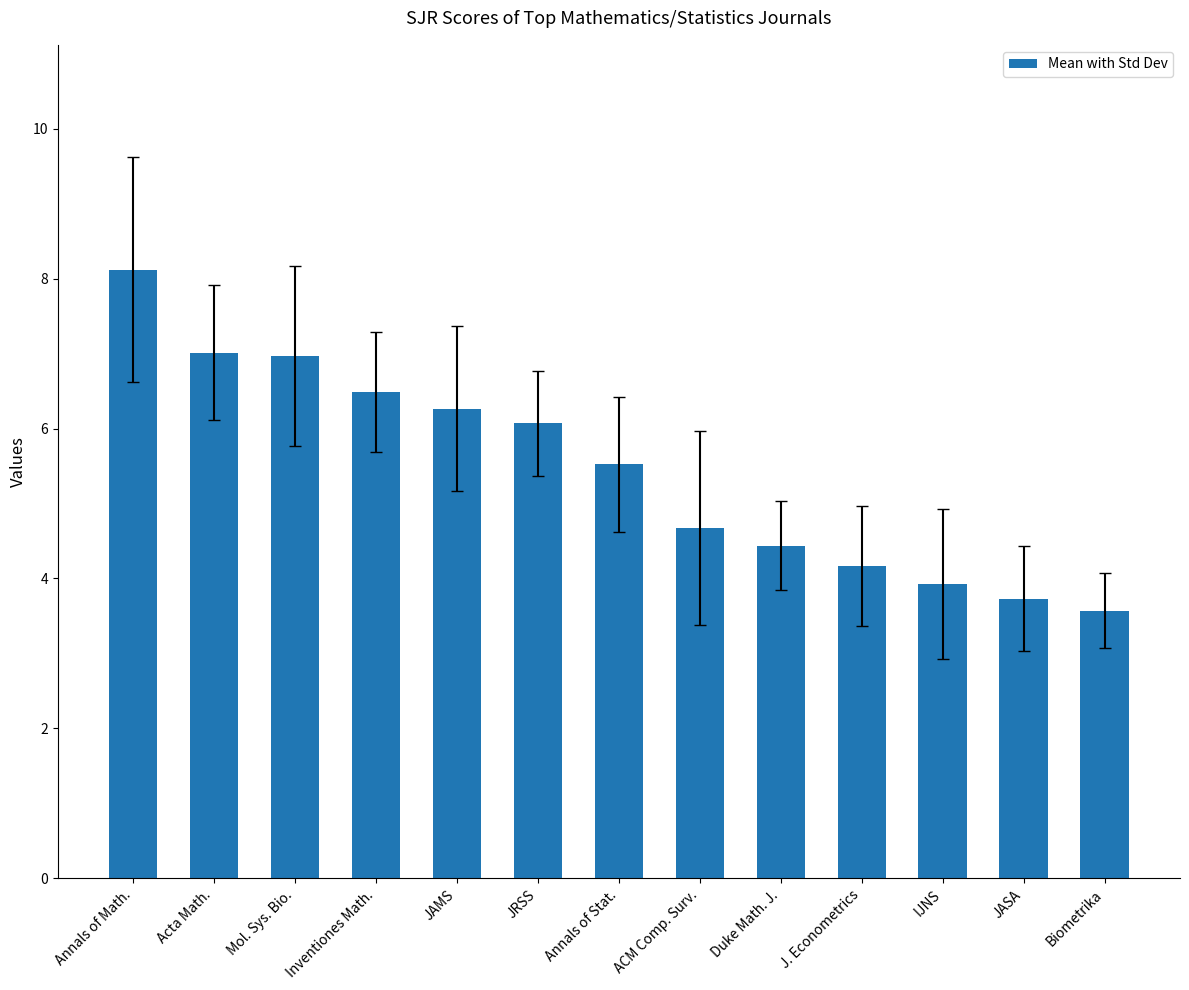

Read the value at ACM Comp. Surv..

4.7